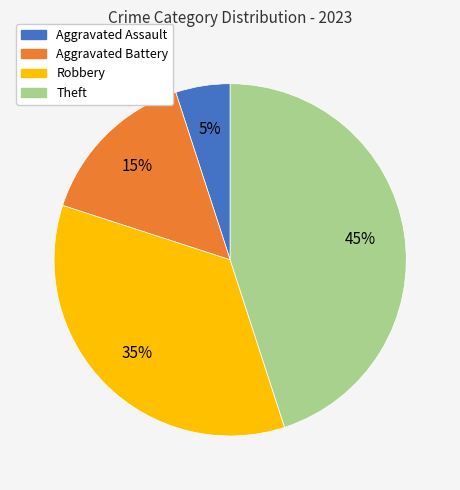

How many slices are in this pie chart?

4